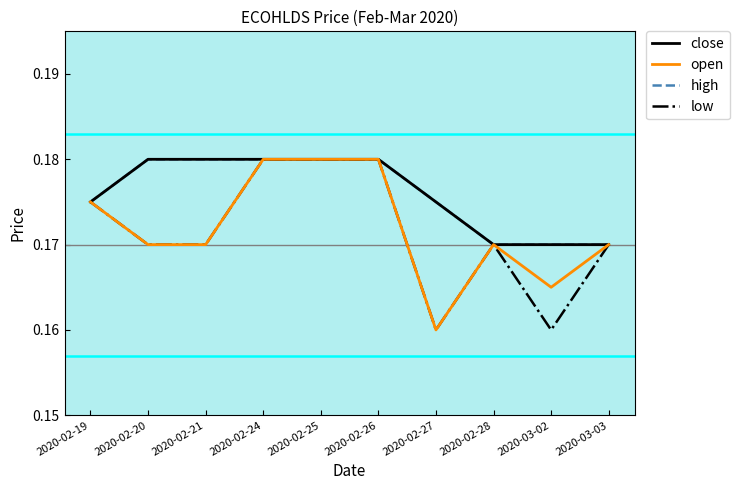

Does the chart display data point markers on the line(s)?

No